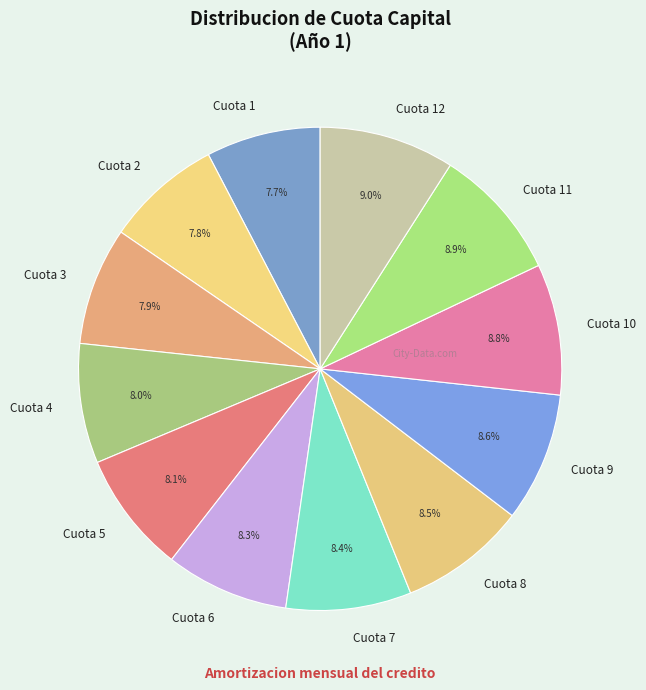

What percentage is NOT represented by Cuota 6?

91.7%